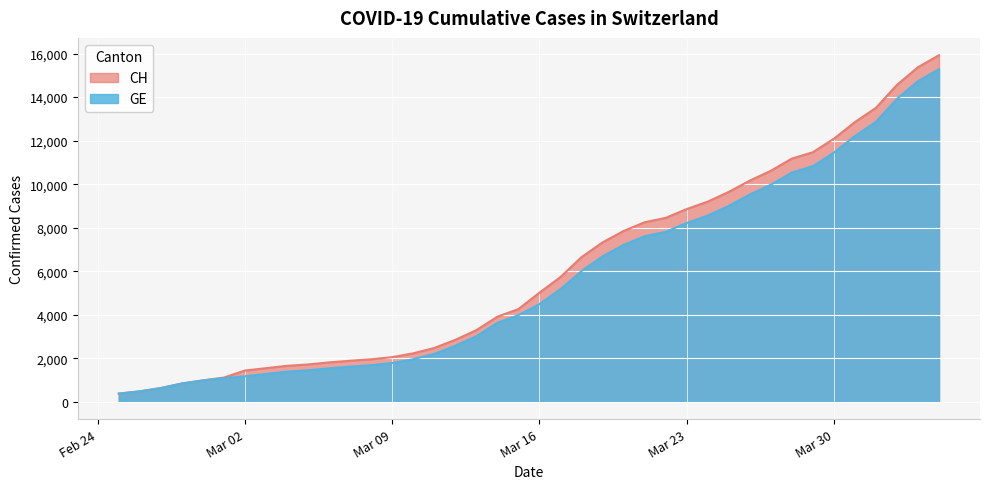

Is it true that CH equals 143 at 2020-02-27?

False